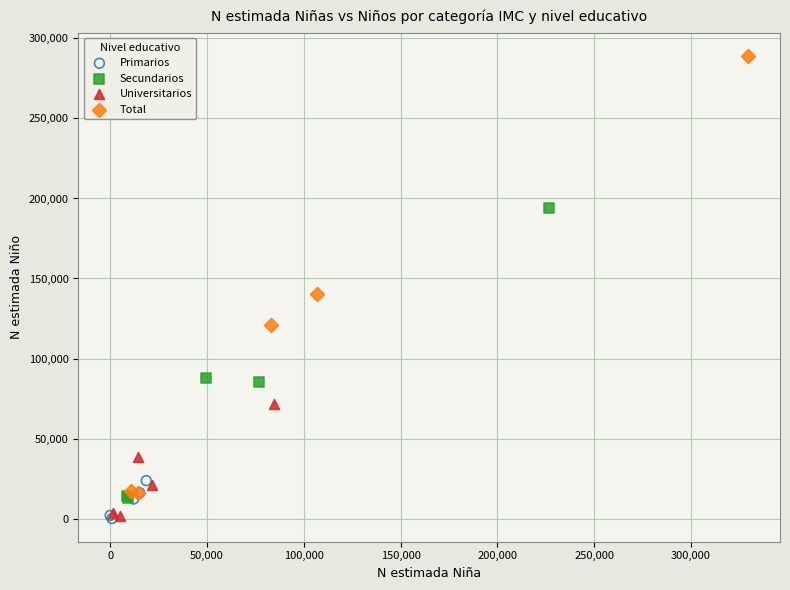

Which series contains the highest Y value?

Total